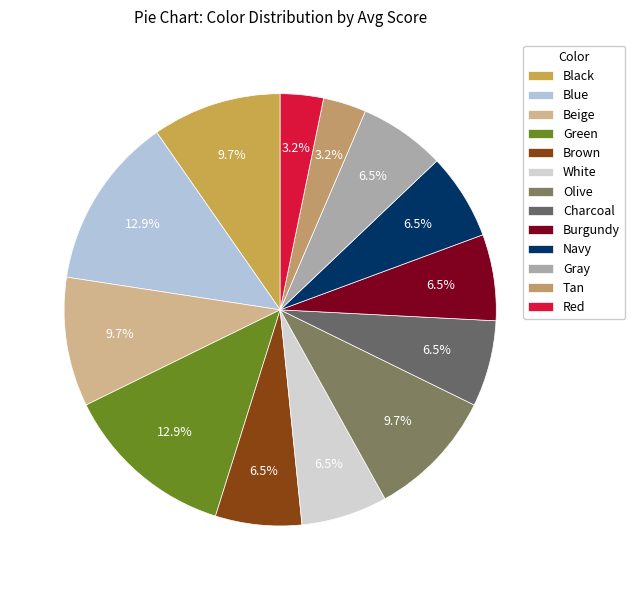

How many segments does this pie chart have?

13